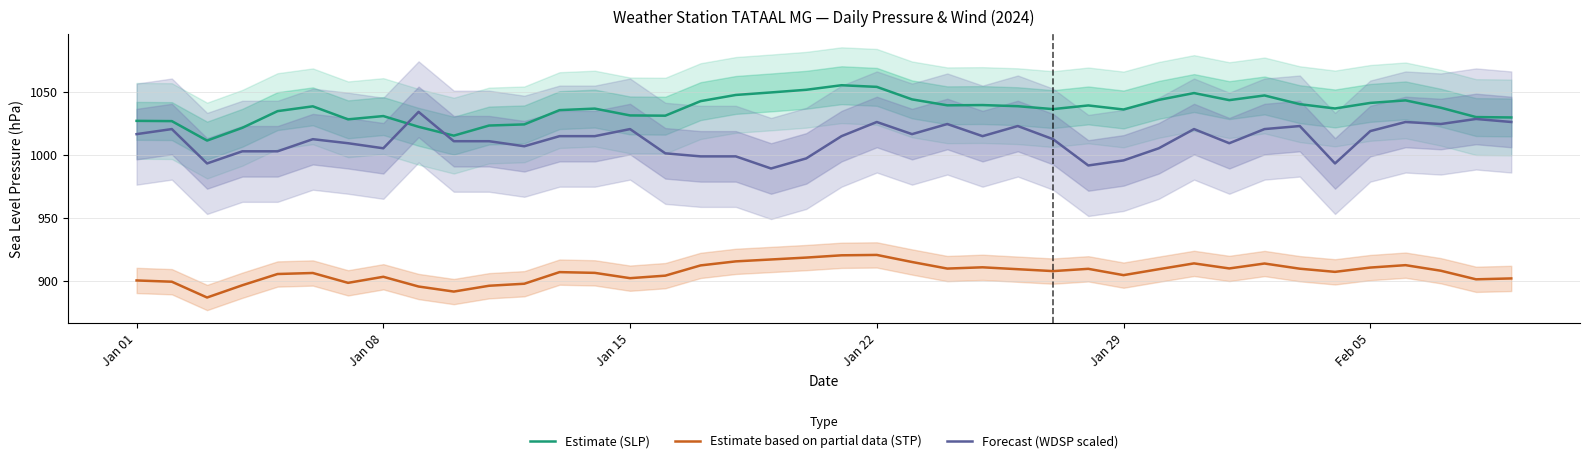

What are all the series names shown in the legend?

Estimate (SLP), Estimate based on partial data (STP), Forecast (WDSP scaled)